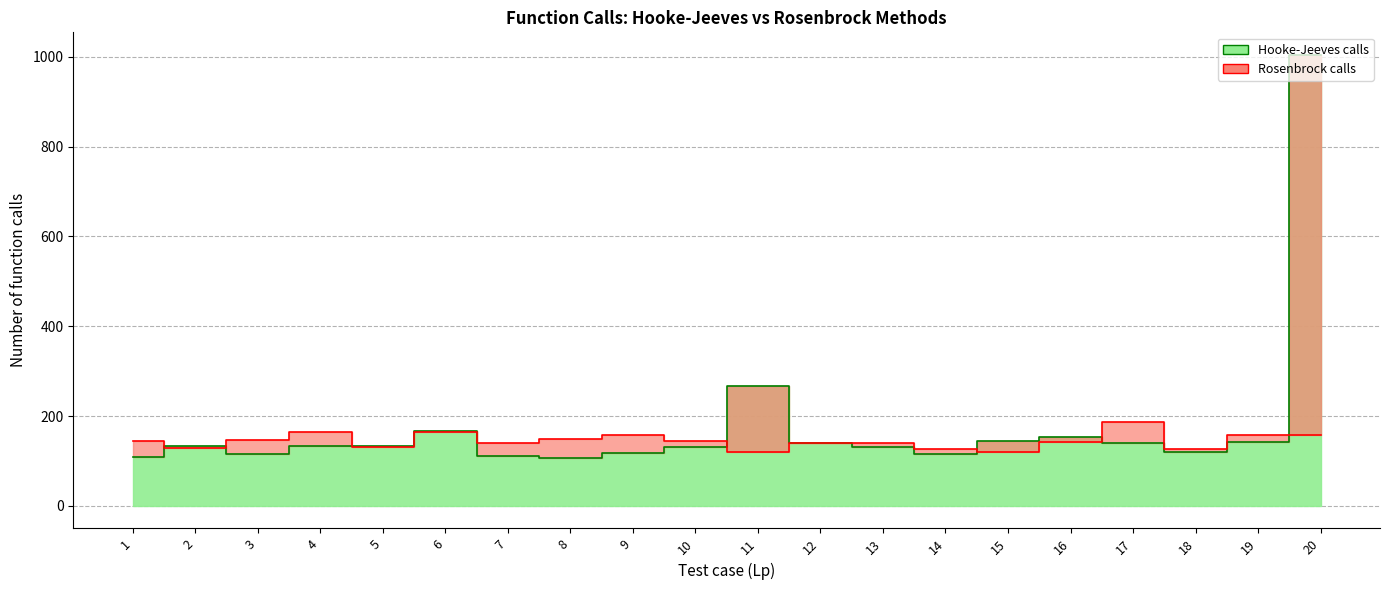

Where does the Hooke-Jeeves calls series first go above 134?

6